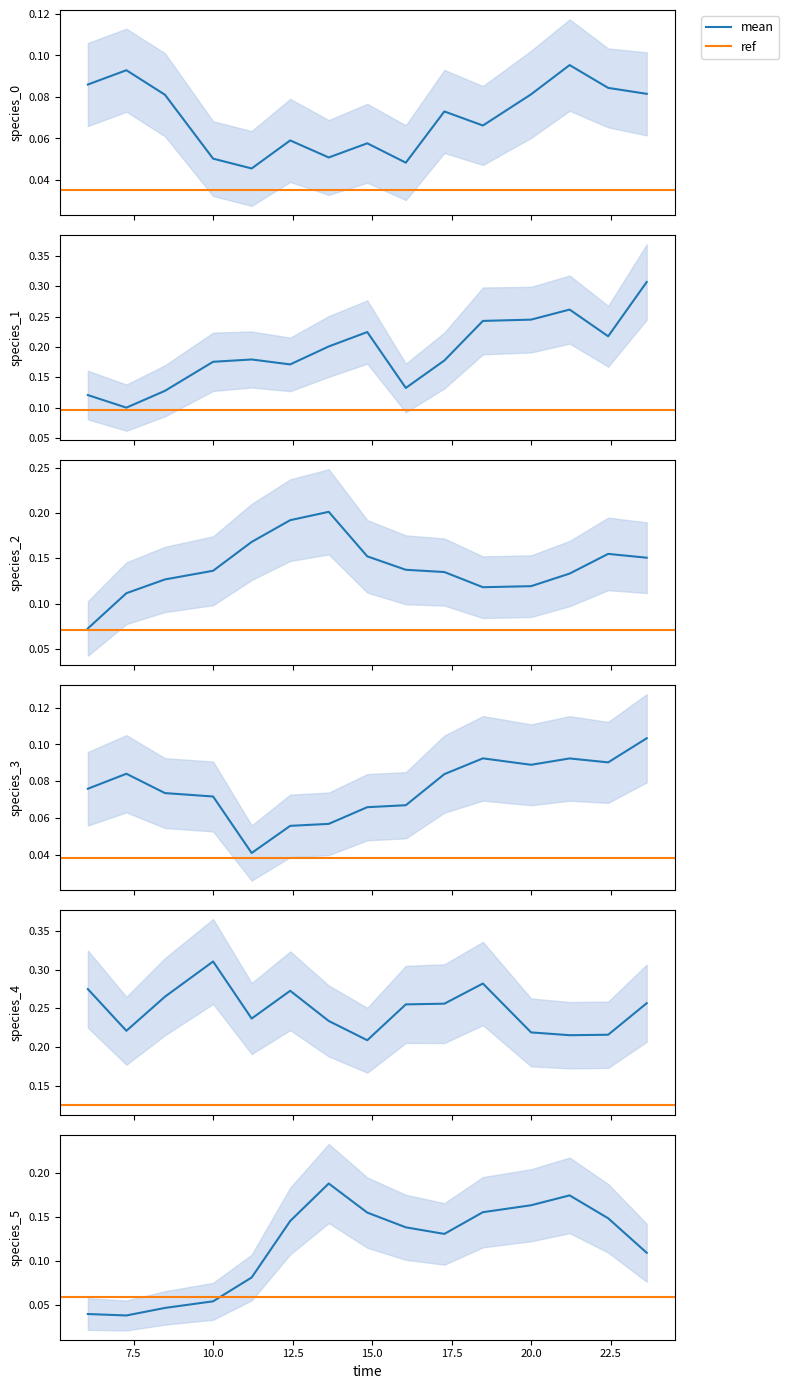

Is the value of species_3 at 13 greater than the value of species_5 at 12?

No